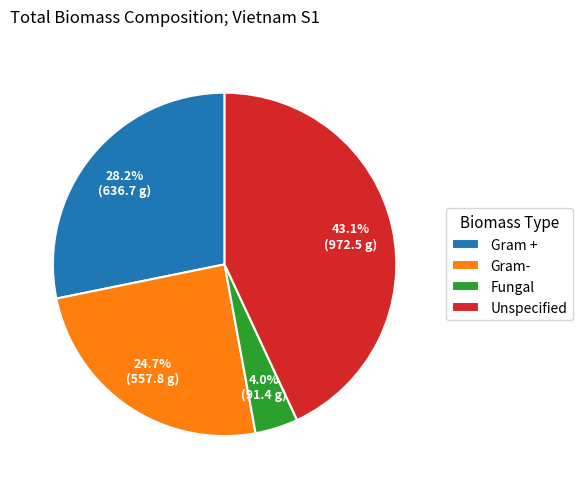

Is there a majority slice in this chart?

No